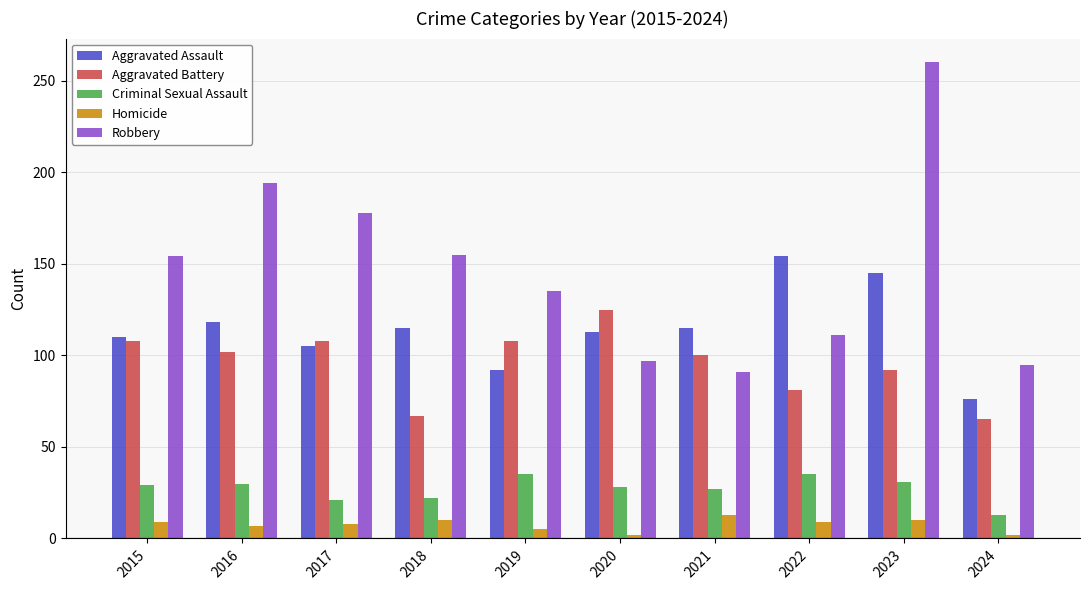

Does the chart contain any negative values?

No